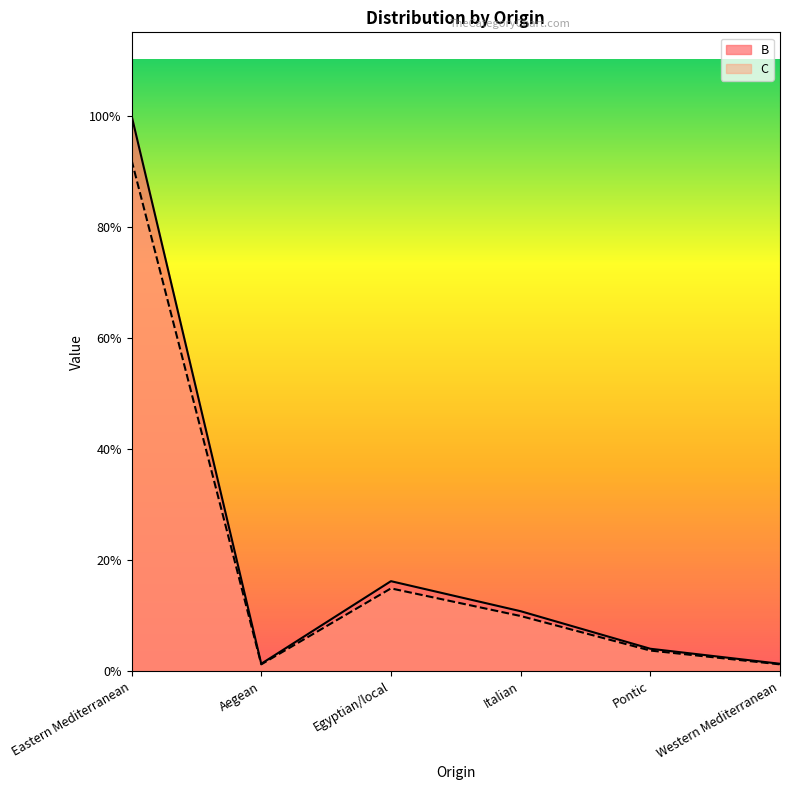

Where is the first local minimum for B?

Aegean